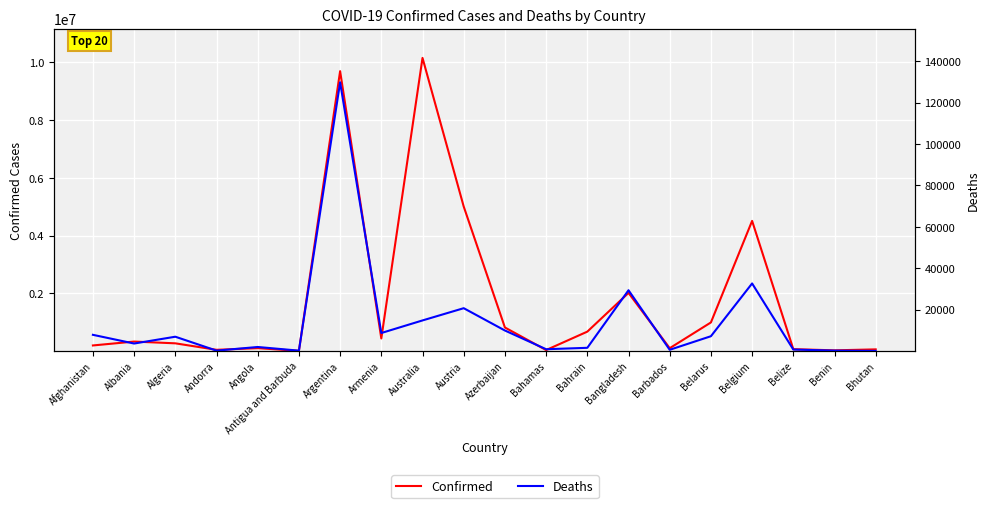

What is the minimum value shown in the chart?

21